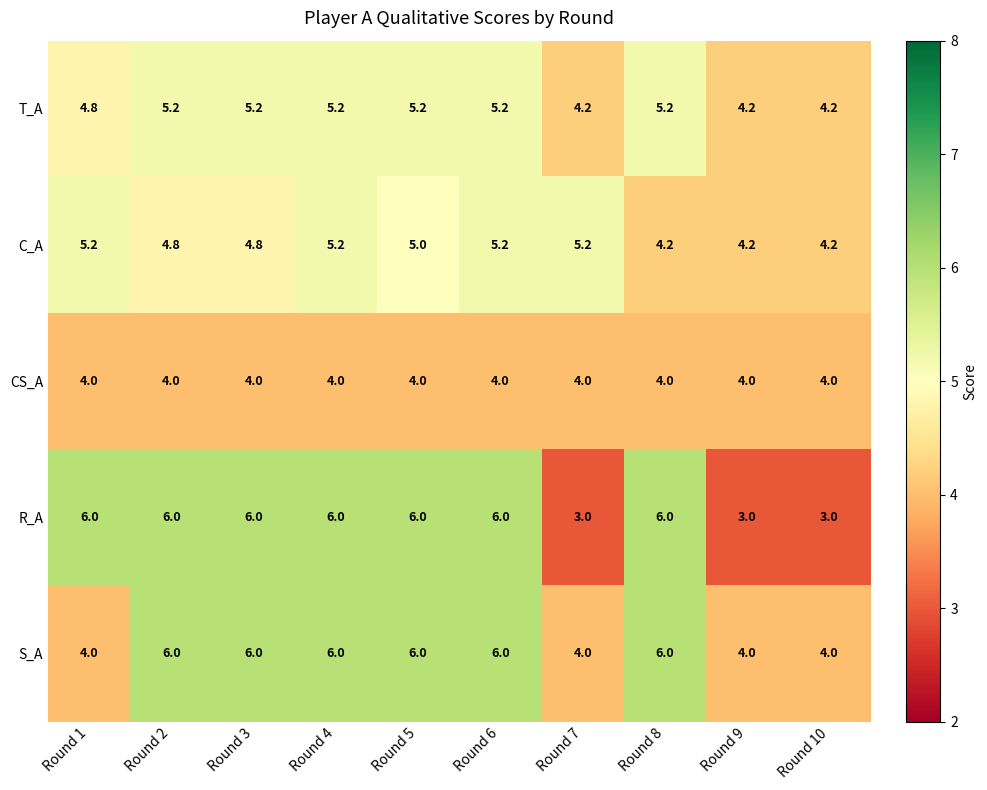

At which label does T_A first exceed 5?

Round 2